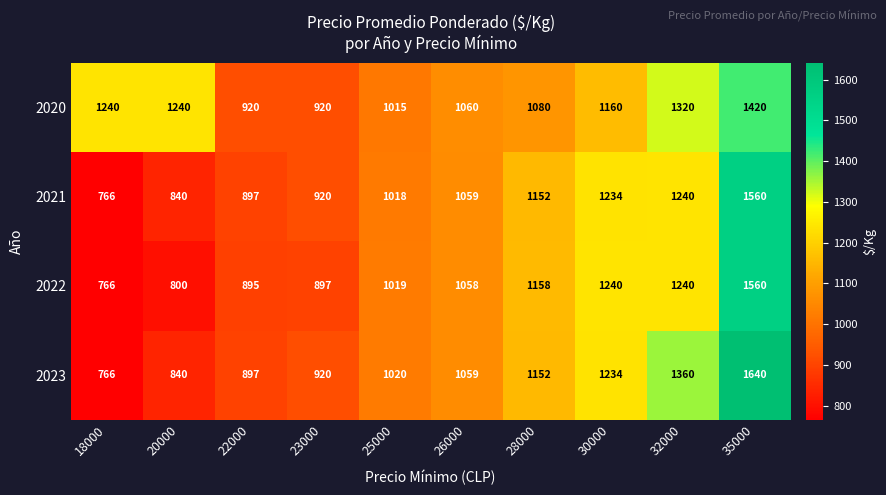

At which label does 2022 reach its minimum?

18000